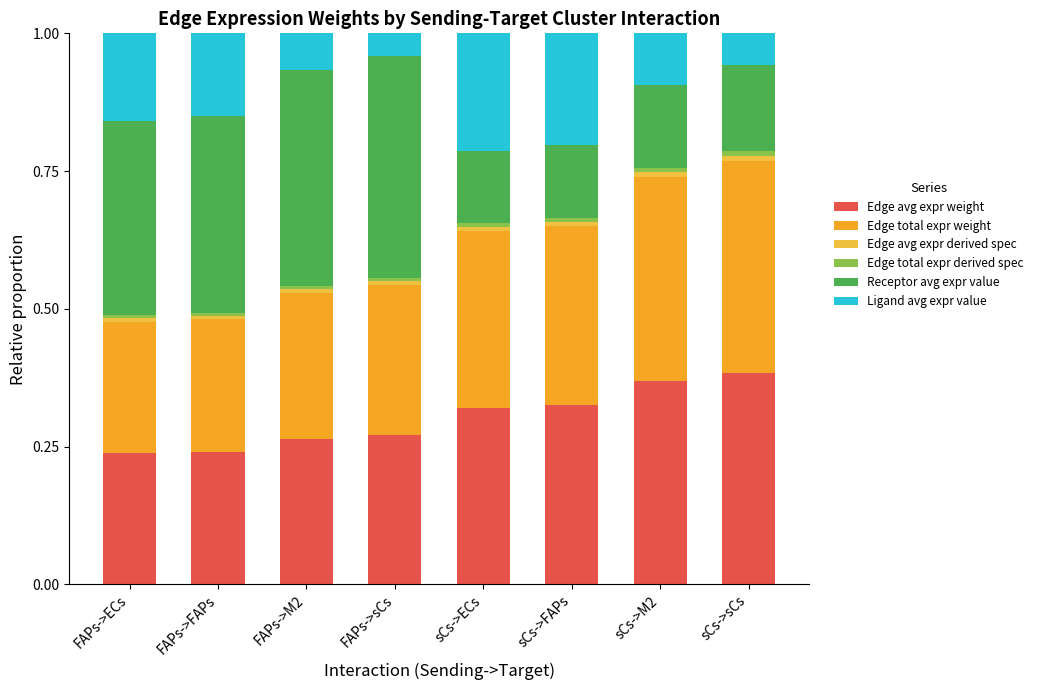

Are the bars horizontal?

No